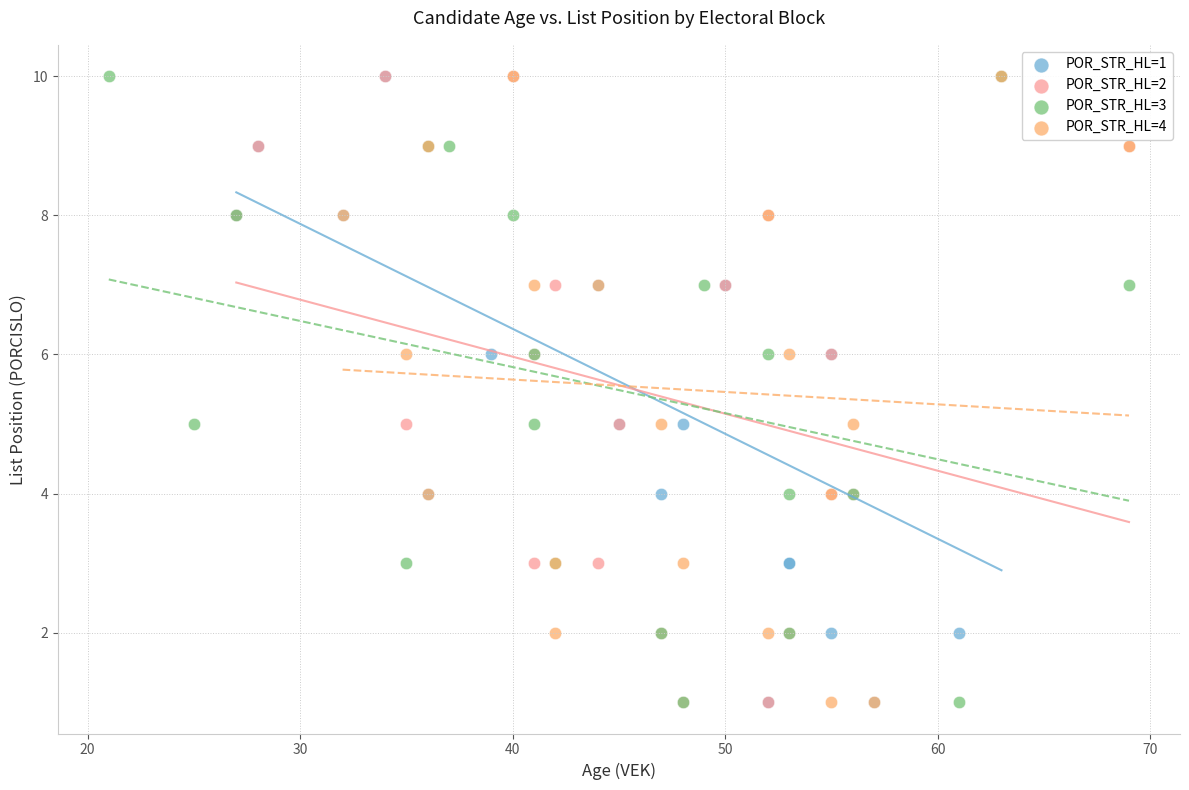

What are all the series names shown in the legend?

POR_STR_HL=1, POR_STR_HL=2, POR_STR_HL=3, POR_STR_HL=4